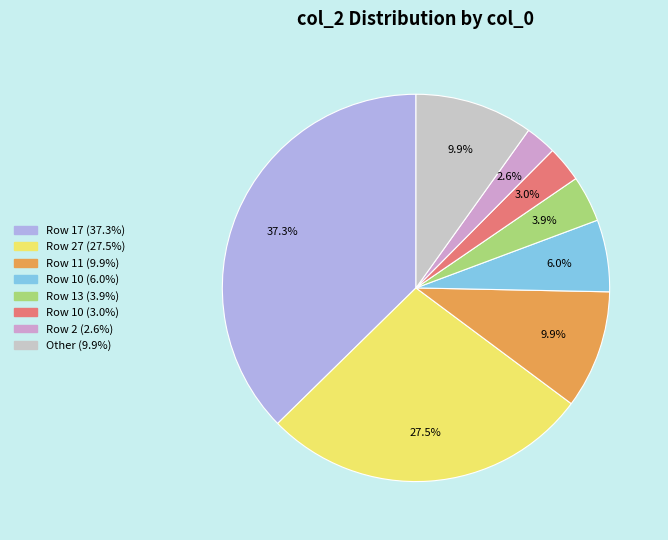

Does any single category account for the majority?

No